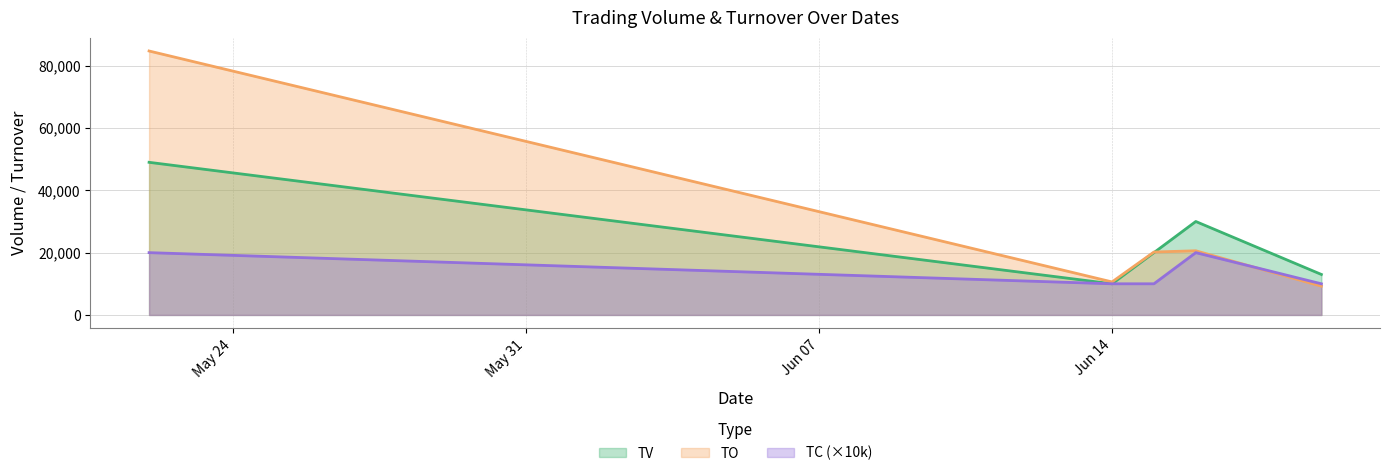

True or false: TO and TV intersect in this chart.

True